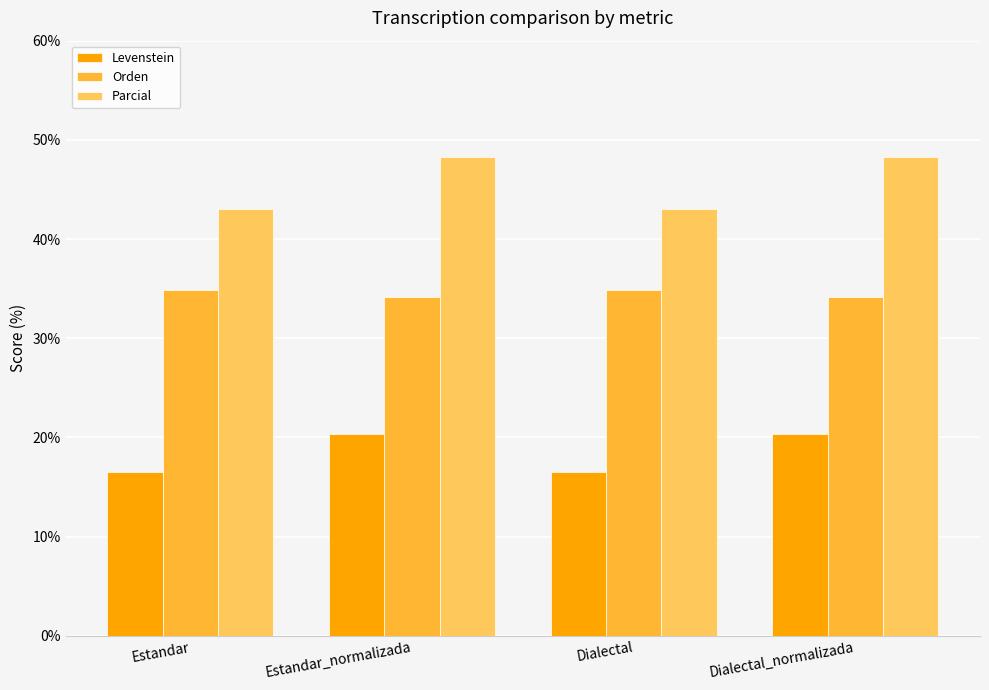

What is the difference between the Levenstein values at Estandar and Estandar_normalizada?

3.8